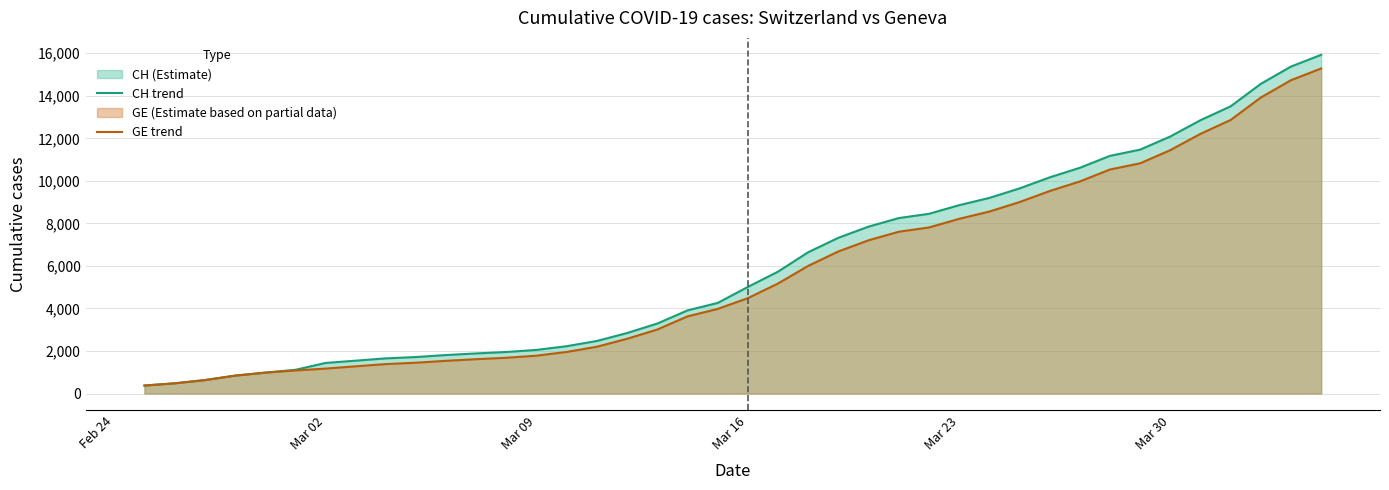

How many data points in GE trend are less than 4485?

20